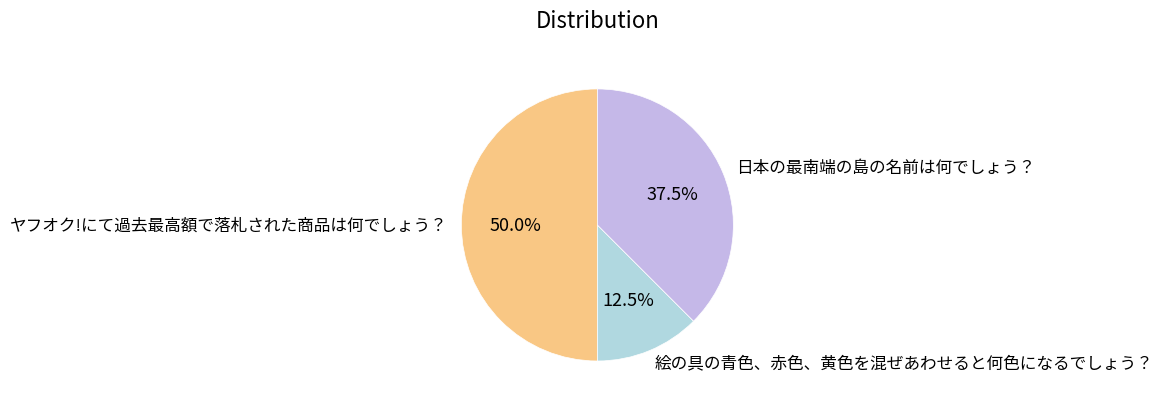

What is the ratio of the value at 日本の最南端の島の名前は何でしょう？ to the value at 絵の具の青色、赤色、黄色を混ぜあわせると何色になるでしょう？?

3.0